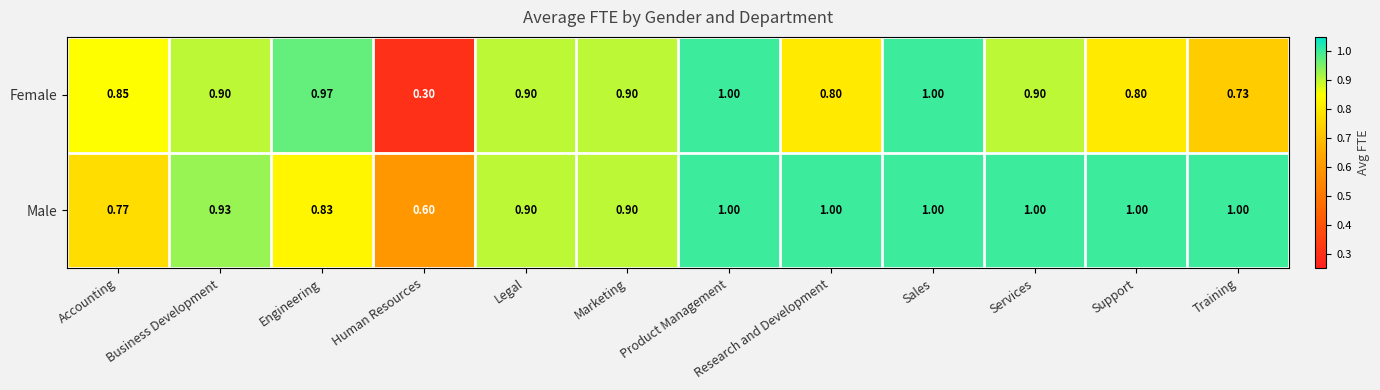

Which series has the widest spread of values?

Female